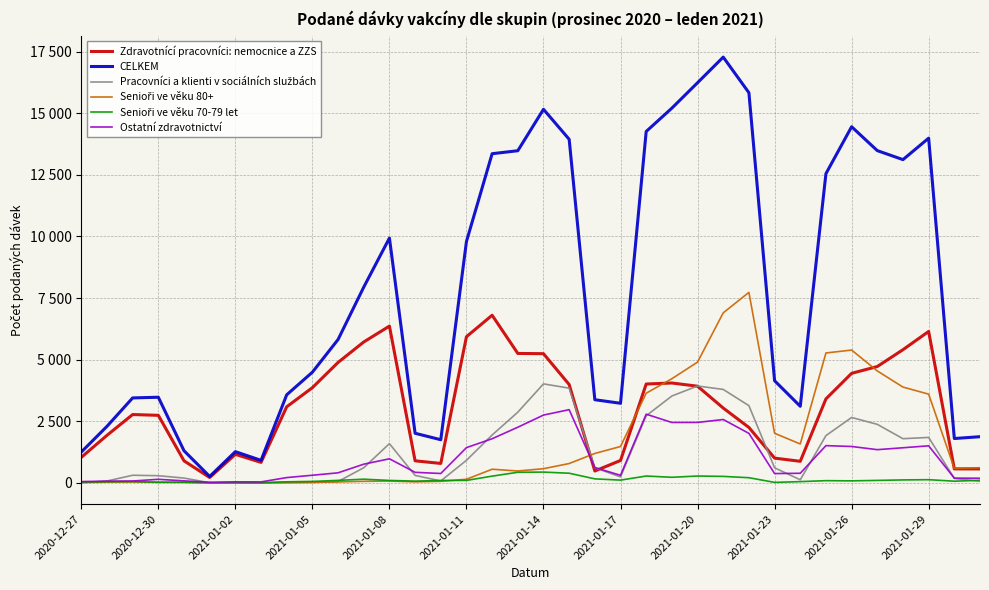

In CELKEM, how many points are lower than both neighbors (excluding endpoints)?

7